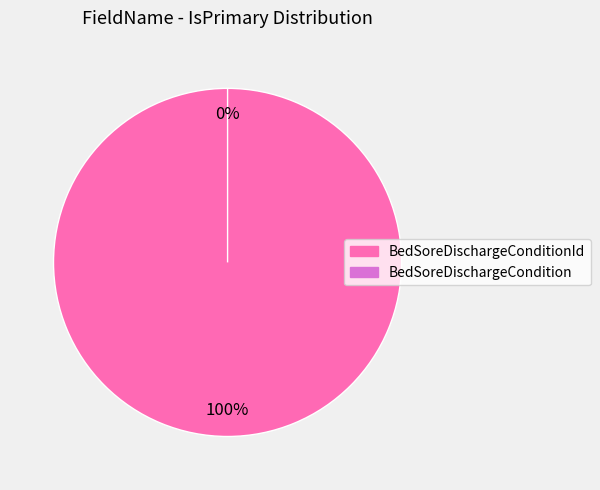

What is the change in value from BedSoreDischargeConditionId to BedSoreDischargeCondition?

-1